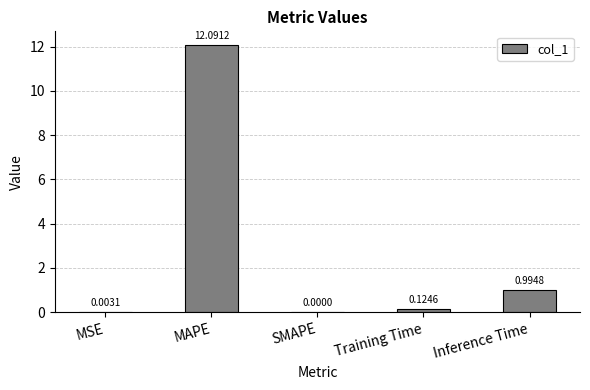

Are the bars horizontal?

No